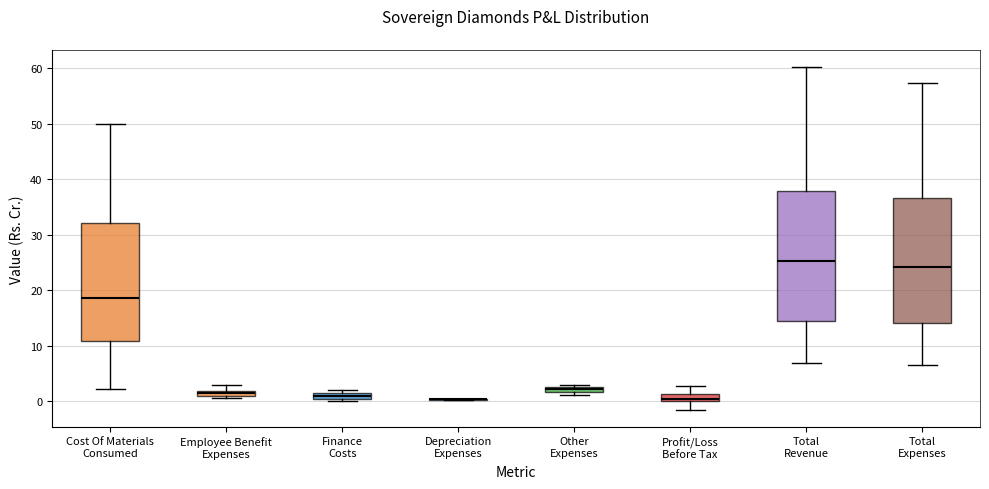

Where does the upper whisker of the box for Total Revenue end on the y-axis? The values are not printed on the chart, so give them approximately, as read against the axis.

60